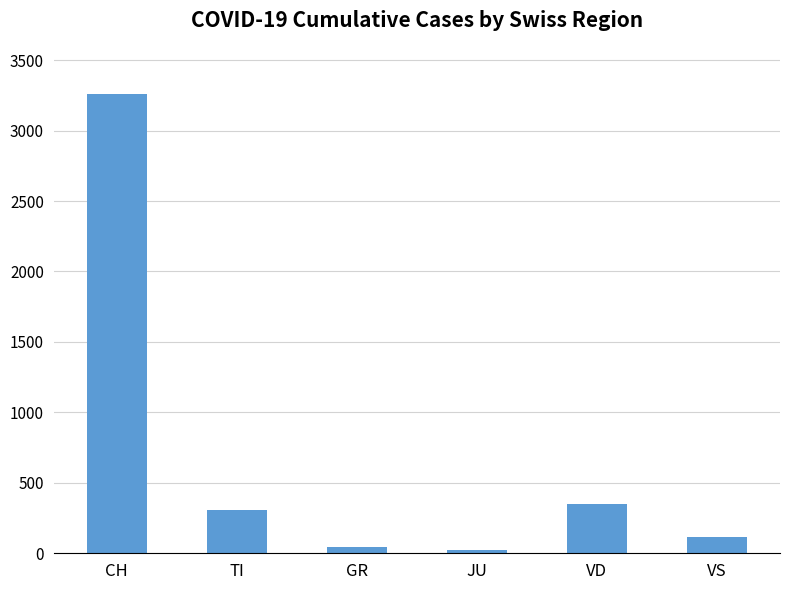

How many series are shown in this chart?

1